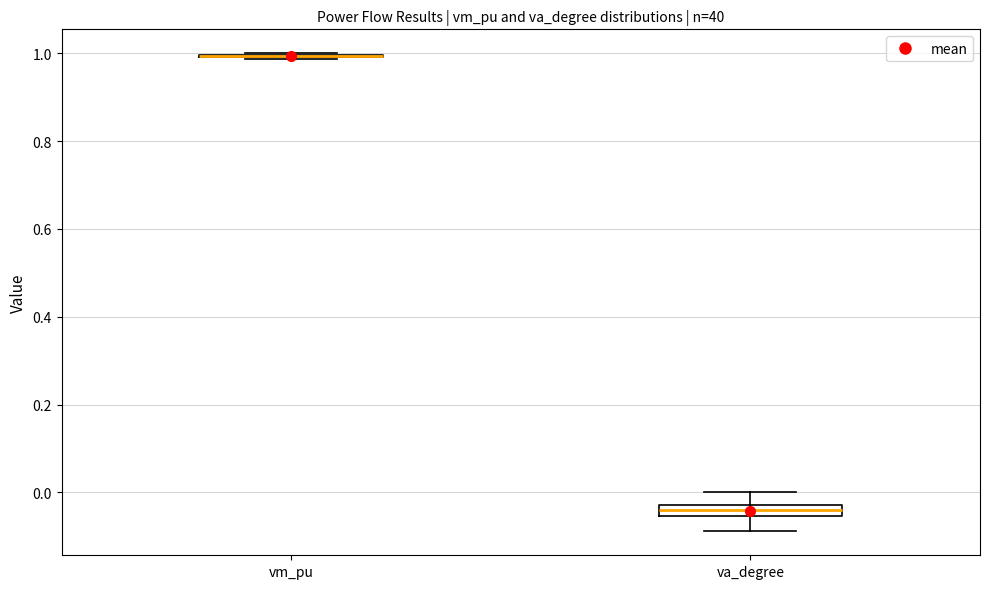

Which box is the tallest, from its lower edge to its upper edge?

va_degree